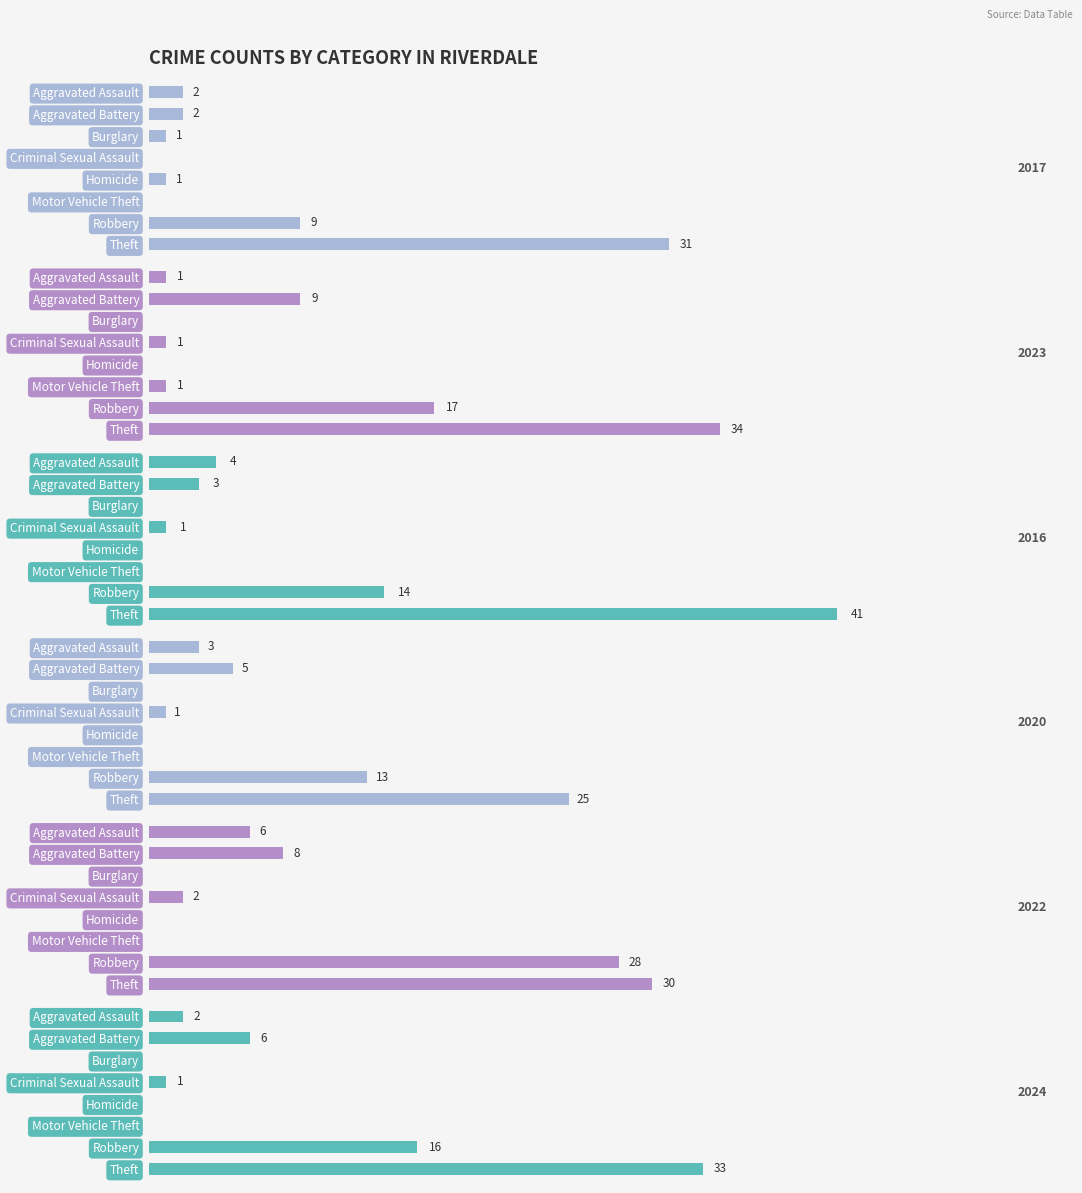

Where is 2023 nearest to the value 17?

Robbery